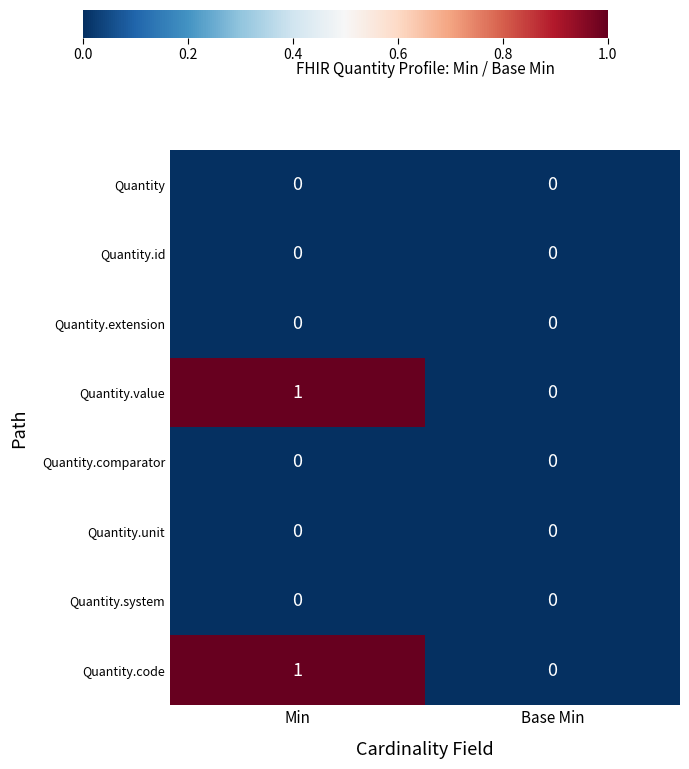

True or false: Quantity.code has a value of 1 at Min.

True